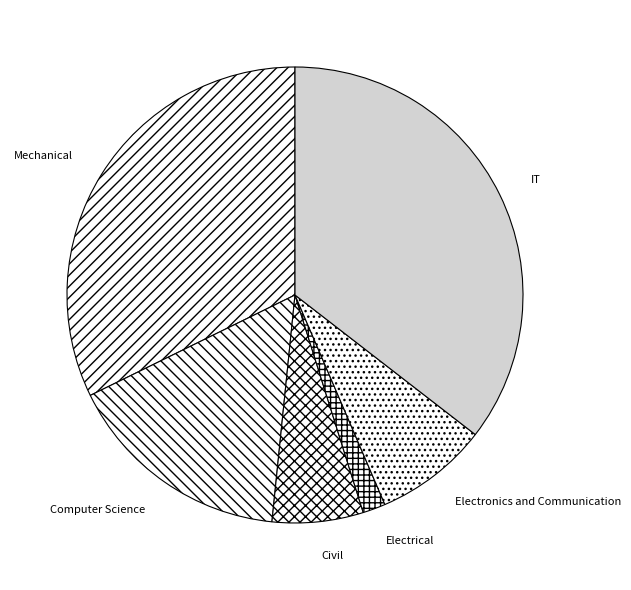

Do Civil and IT together represent more than half of the pie?

No